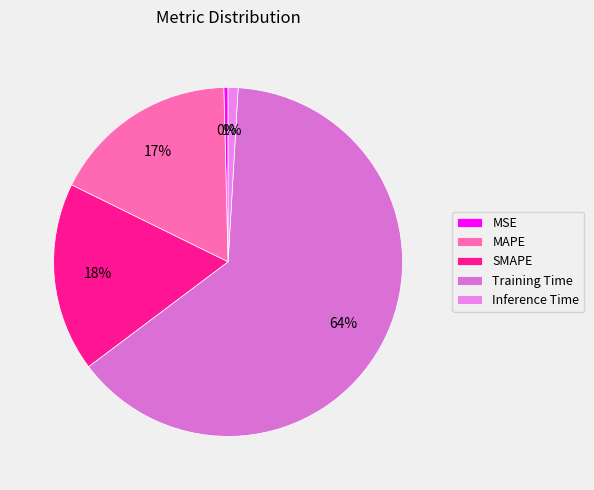

Which category has the smallest portion of the pie?

MSE